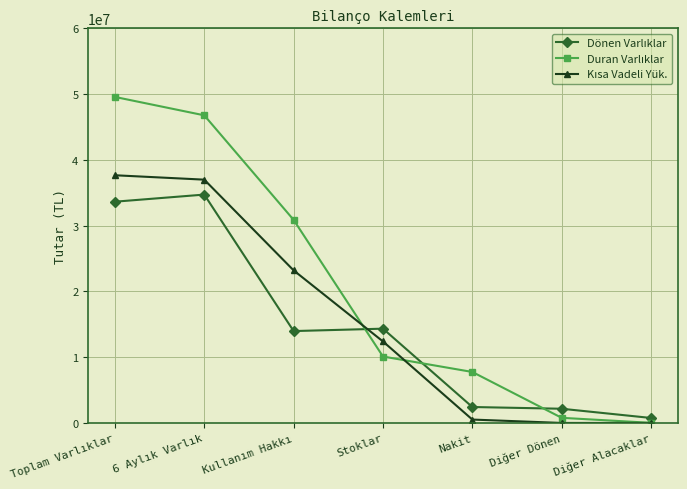

What is the label of the 1st point from the right?

Diğer Alacaklar